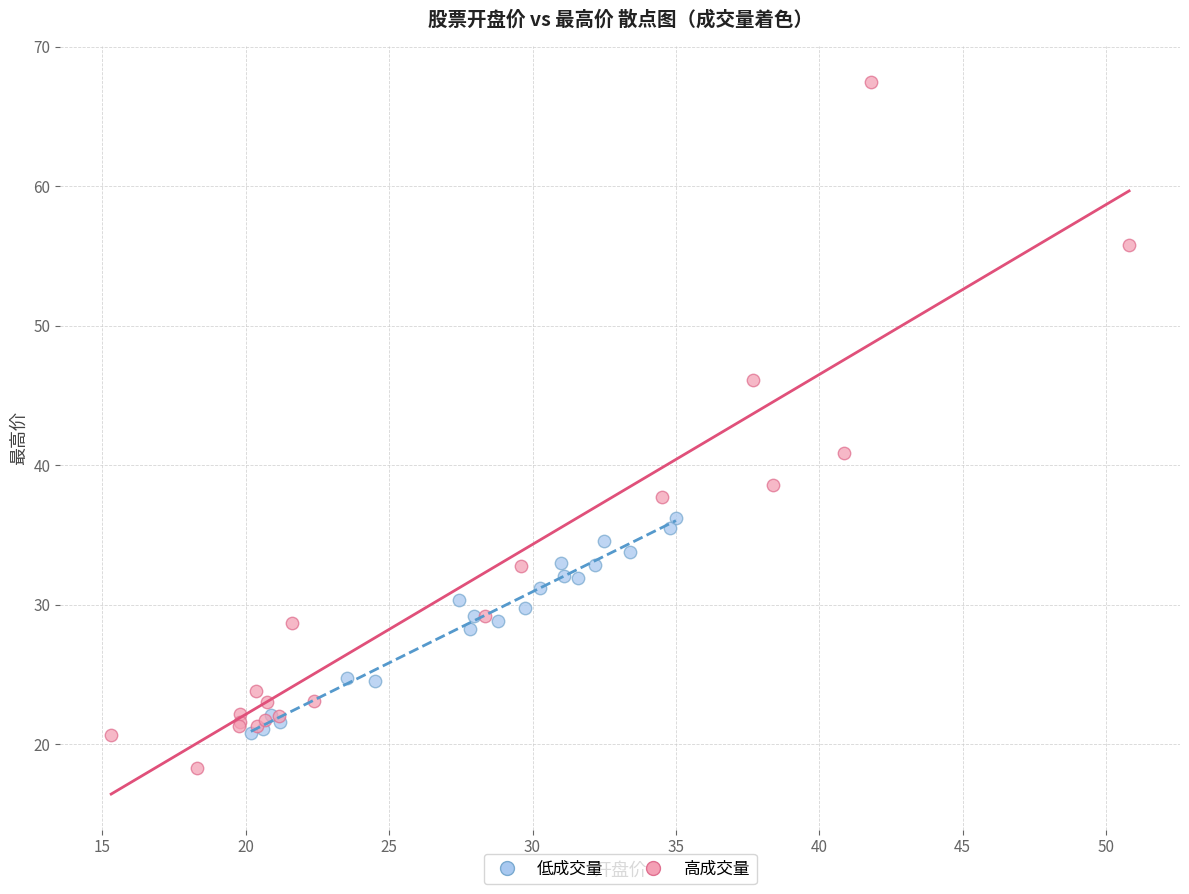

Which series contains the highest Y value?

高成交量